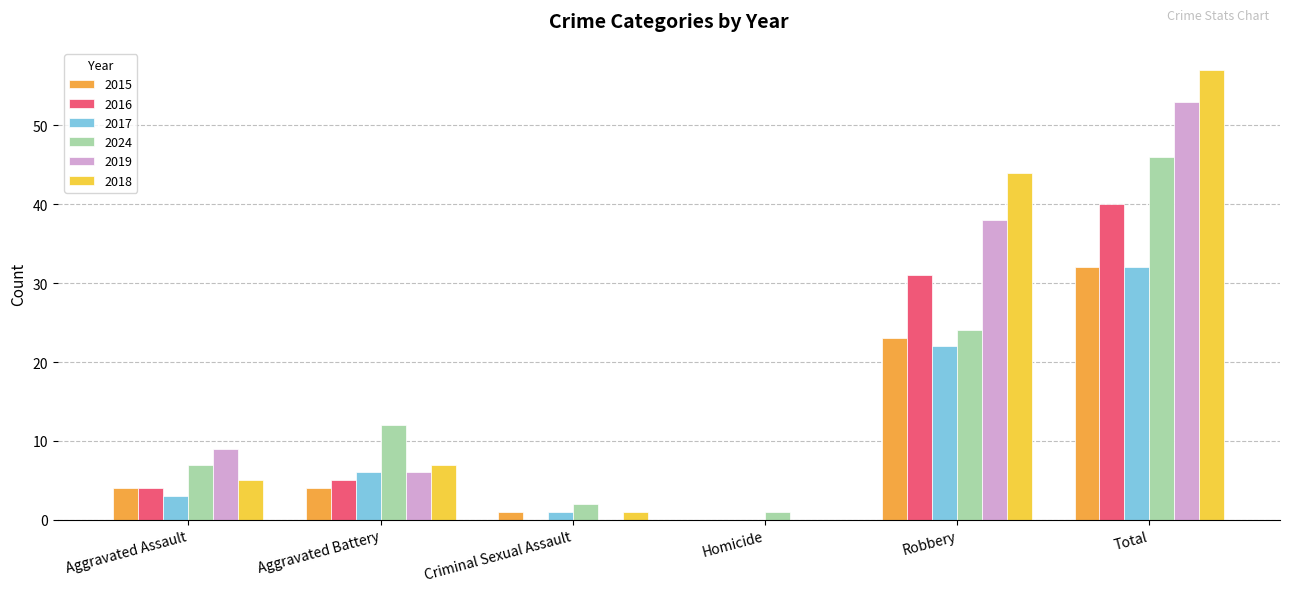

At which label does 2017 reach its peak?

Total